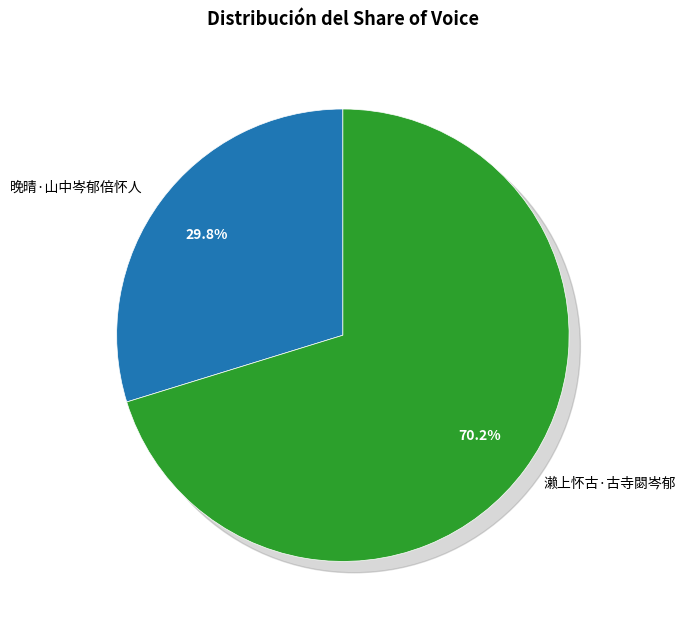

To the nearest percent, what portion does 晚晴·山中岑郁倍怀人 represent?

30%